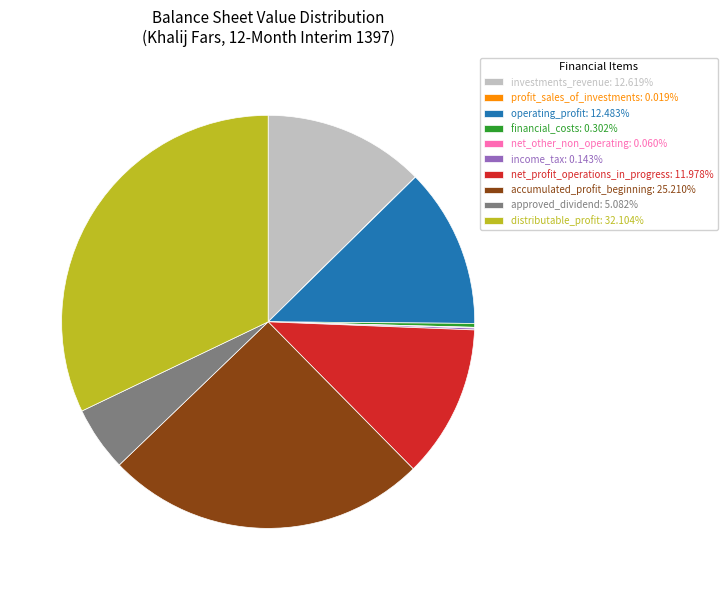

What is the ratio of the value at operating_profit: 12.483% to the value at approved_dividend: 5.082%?

2.5